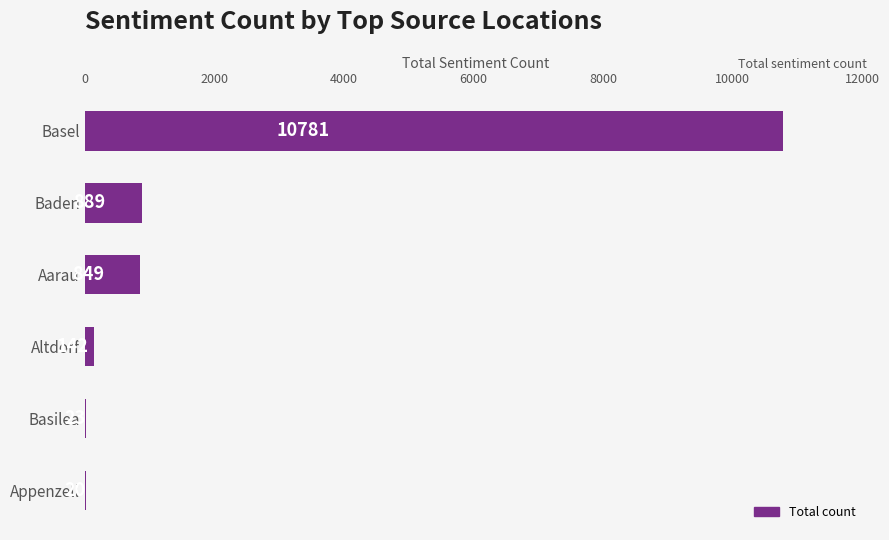

Reading bottom to top, list all the values displayed in this chart.

Appenzell=20	Basilea=23	Altdorf=142	Aarau=849	Baden=889	Basel=10781